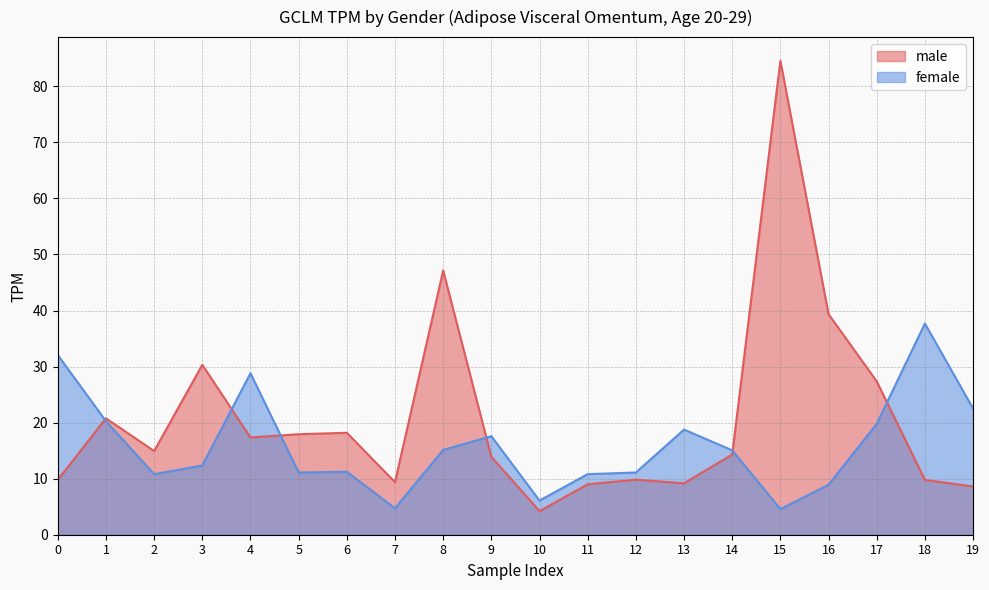

How many interior local valleys does the male series have?

5